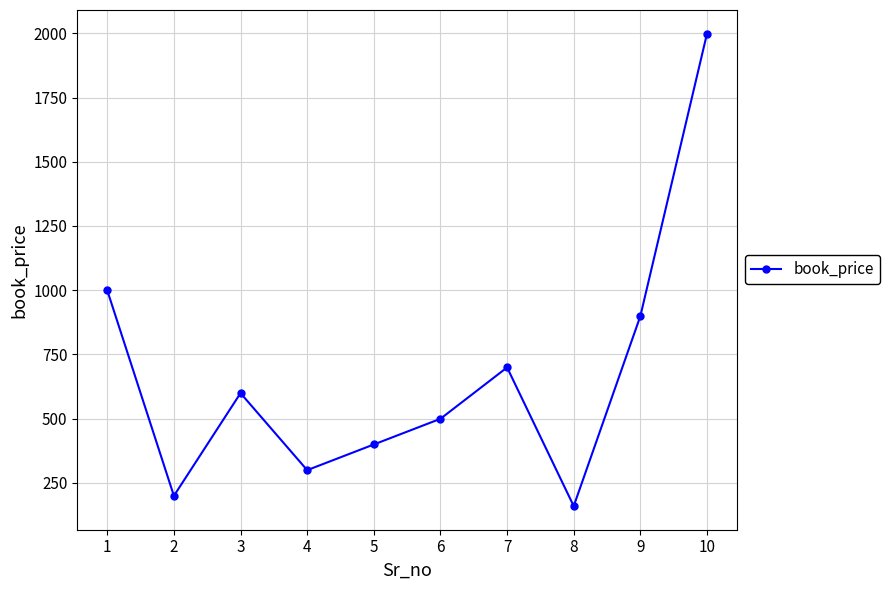

Reading left to right, list all the values displayed in this chart.

1=999	2=199	3=599	4=299	5=399	6=499	7=699	8=159	9=899	10=1999